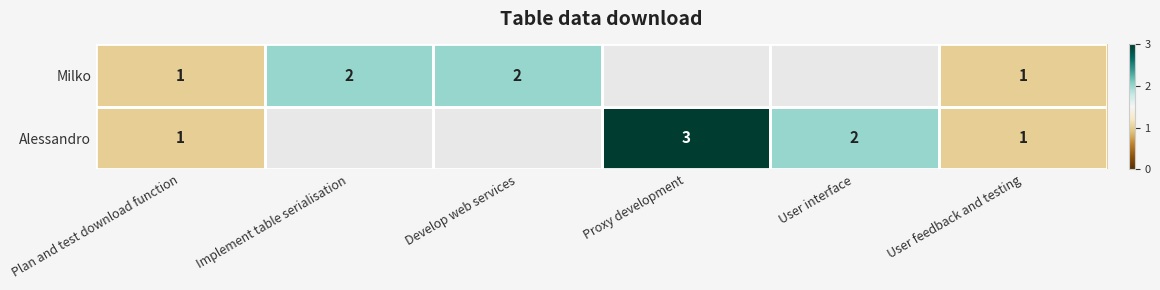

What is the sum of the Alessandro values at Plan and test download function and User interface?

3